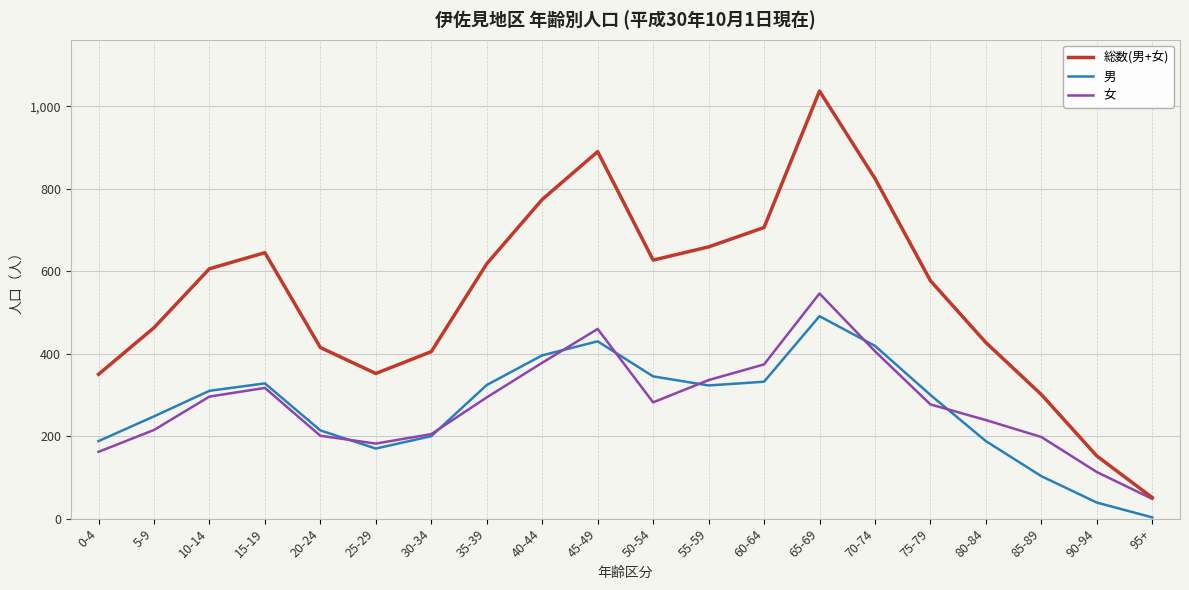

List the series in order of their peak value, lowest first.

男, 女, 総数(男+女)